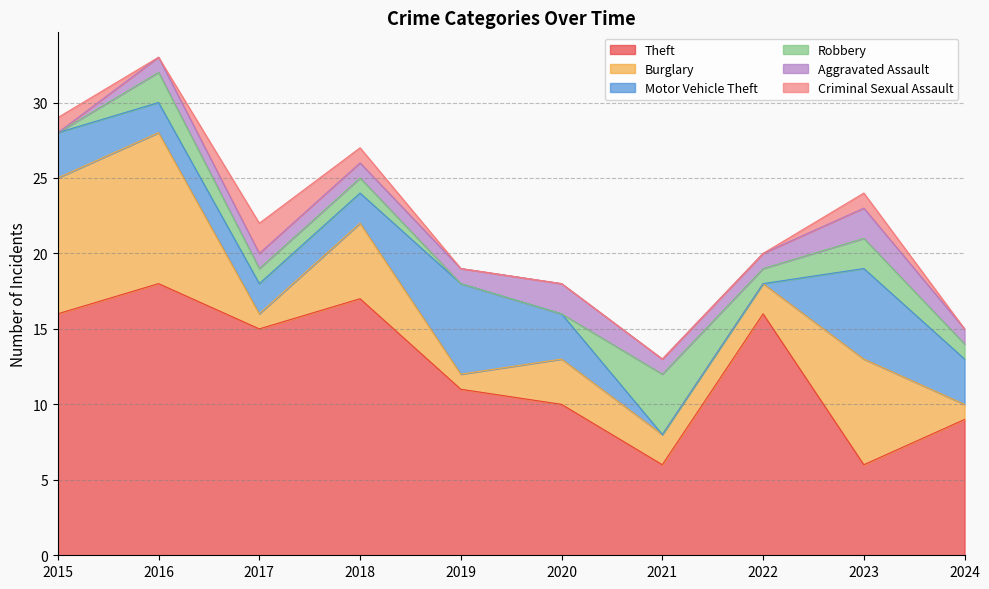

In Robbery, how many points are lower than both neighbors (excluding endpoints)?

1